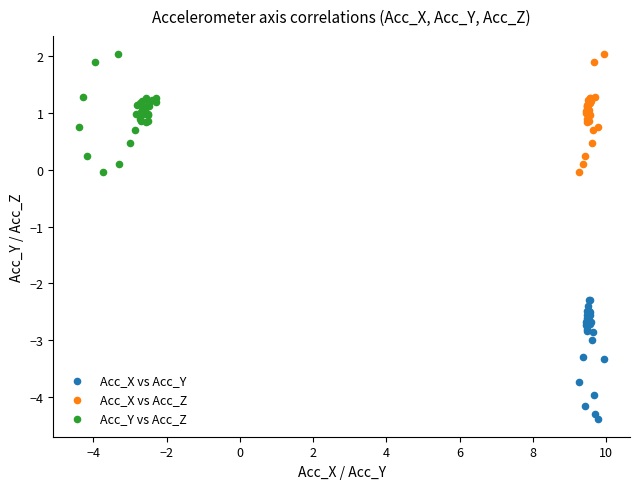

Which series contains the lowest Y value?

Acc_X vs Acc_Y